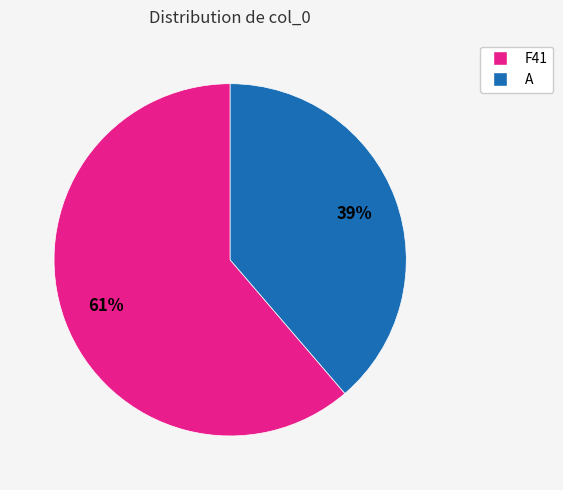

Do A and F41 together represent more than half of the pie?

Yes